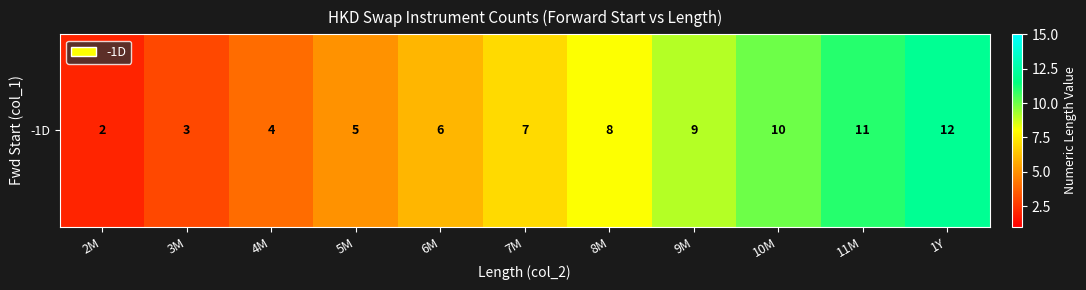

Reading left to right, what are all the values shown in this chart?

2M=2	3M=3	4M=4	5M=5	6M=6	7M=7	8M=8	9M=9	10M=10	11M=11	1Y=12